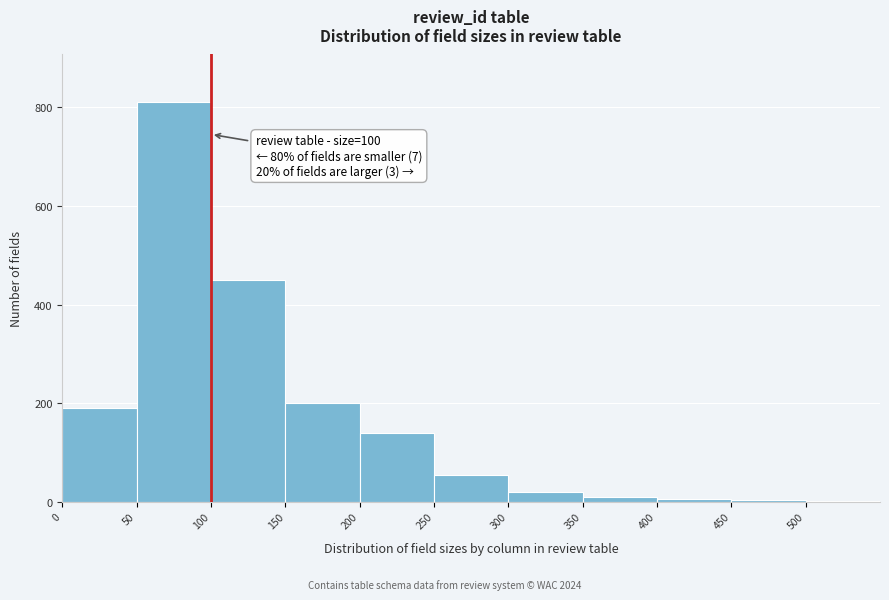

Over which range of the x-axis is the bar tallest?

50 to 100